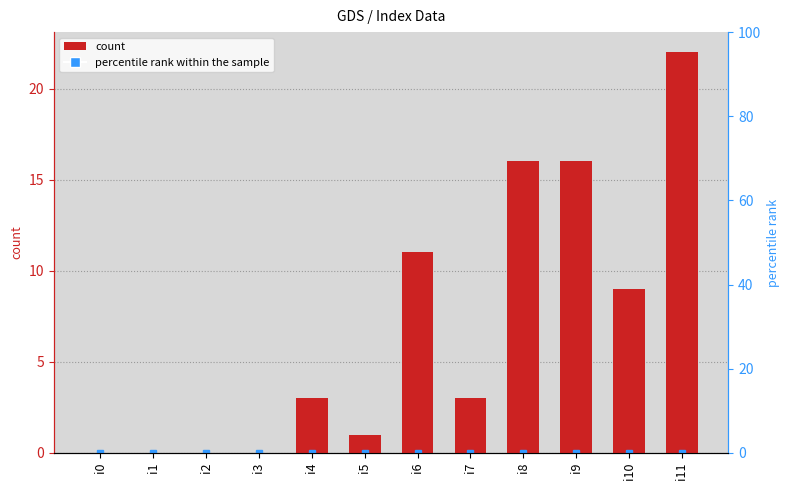

The chart shows a value of 0 at i2. True or false?

True